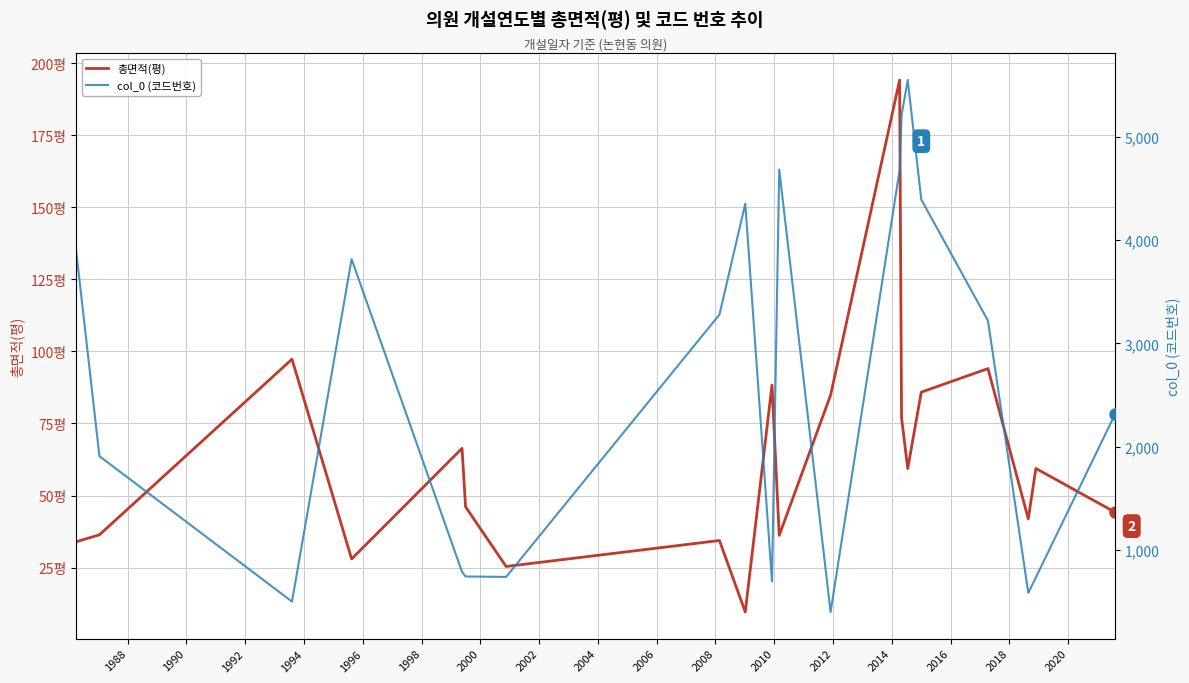

At which category does the chart reach its peak across all series?

2014